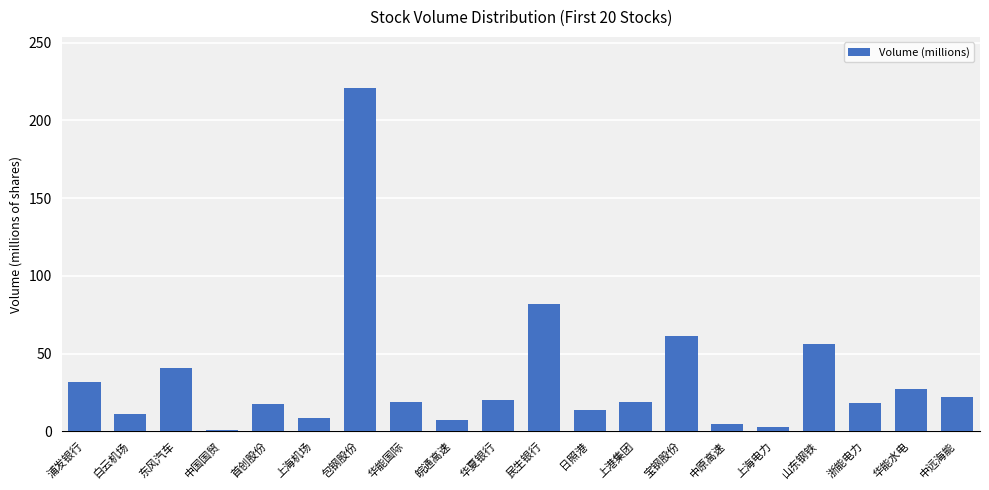

What is the difference between the maximum and minimum values?

219.9